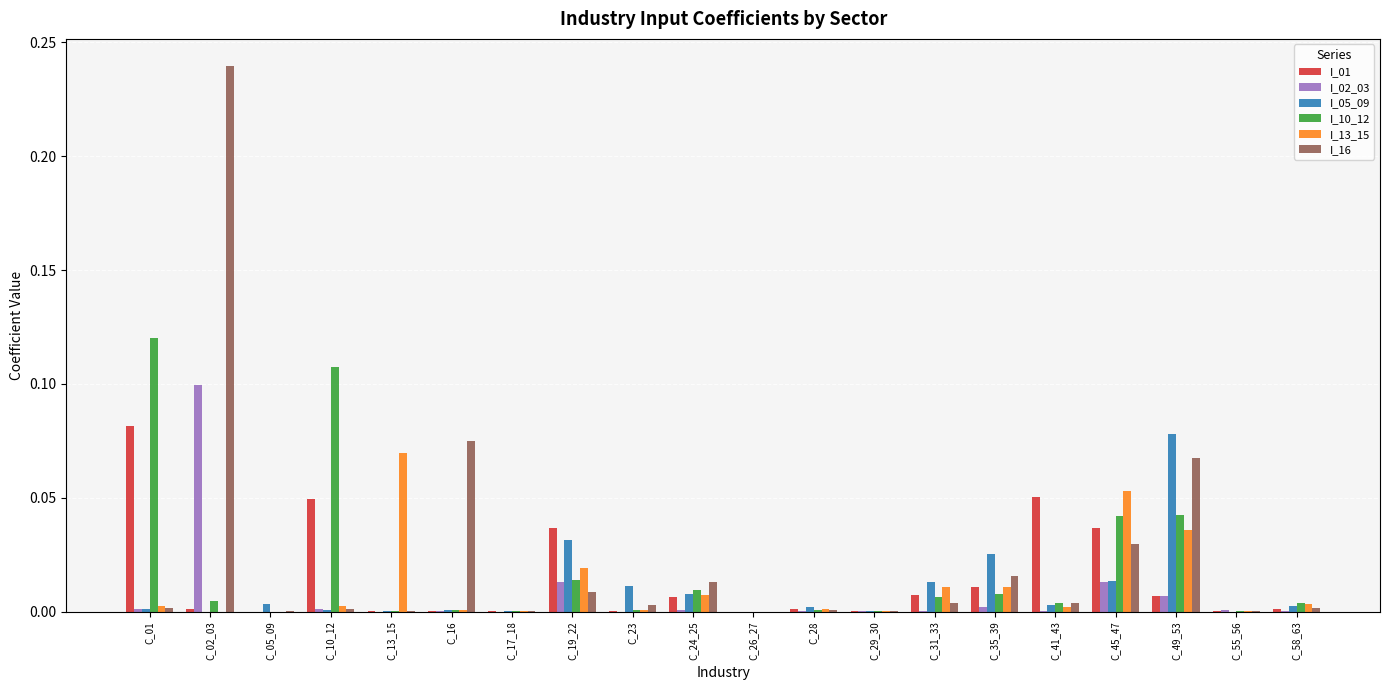

Is it true that I_02_03 equals 0.0 at C_16?

True